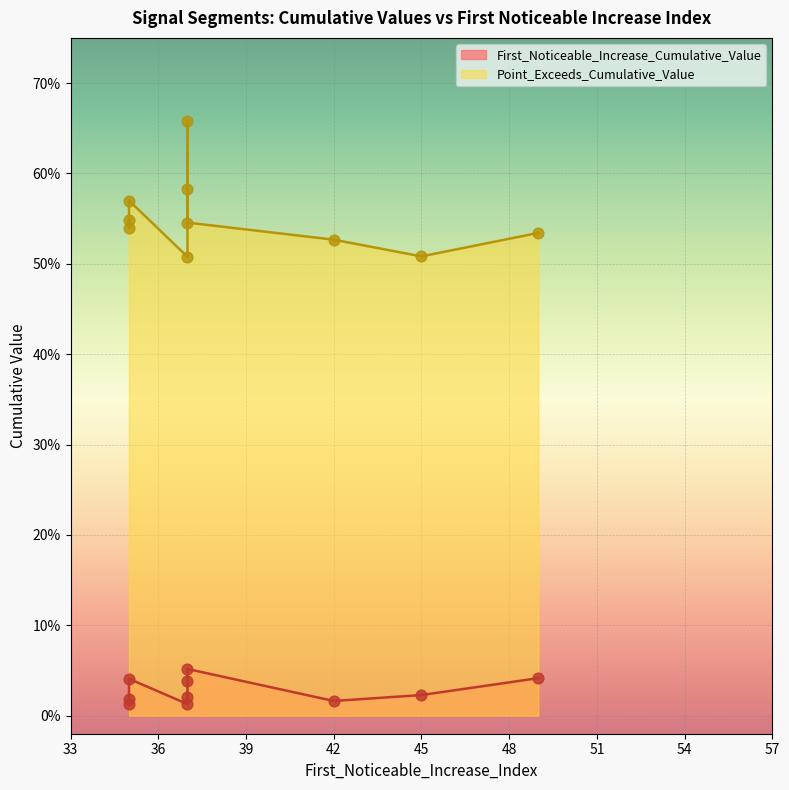

Which series has the largest total across all categories?

Point_Exceeds_Cumulative_Value